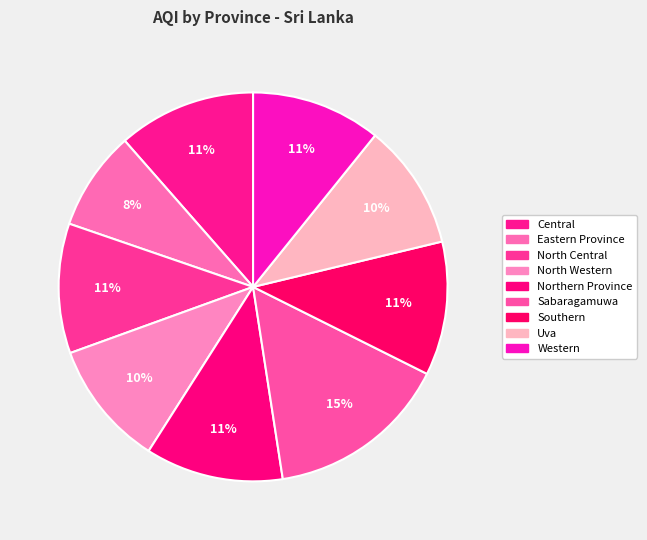

What percentage is the Northern Province slice, to the nearest percent?

11%